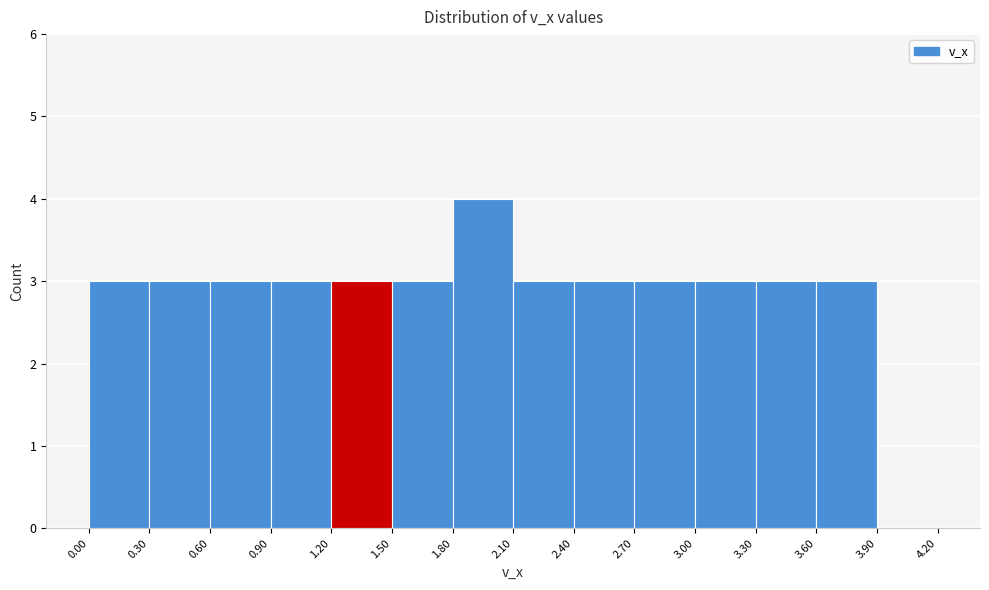

Reading left to right, list every bar in this chart as the range it spans on the x-axis followed by its height. The values are not printed on the chart, so give them approximately, as read against the axis.

0.00 to 0.30: 3
0.30 to 0.60: 3
0.60 to 0.90: 3
0.90 to 1.20: 3
1.20 to 1.50: 3
1.50 to 1.80: 3
1.80 to 2.10: 4
2.10 to 2.40: 3
2.40 to 2.70: 3
2.70 to 3.00: 3
3.00 to 3.30: 3
3.30 to 3.60: 3
3.60 to 3.90: 3
3.90 to 4.20: 0